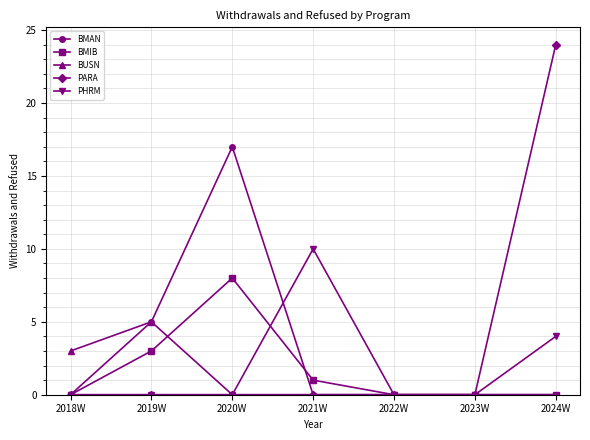

Which series changed the most between 2020W and 2023W?

BMAN